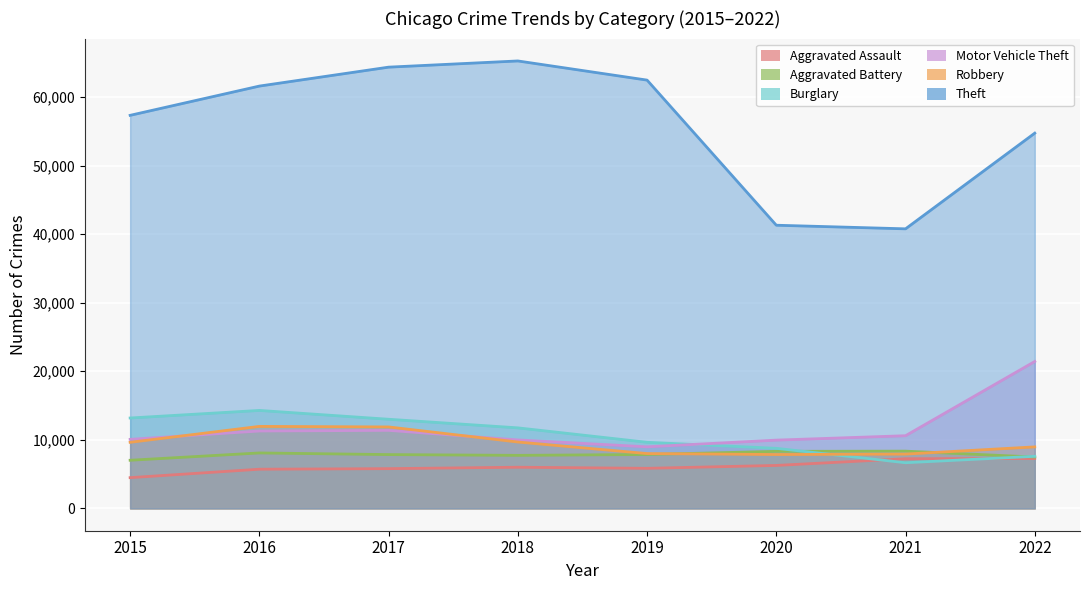

How many lines are shown in the chart?

6